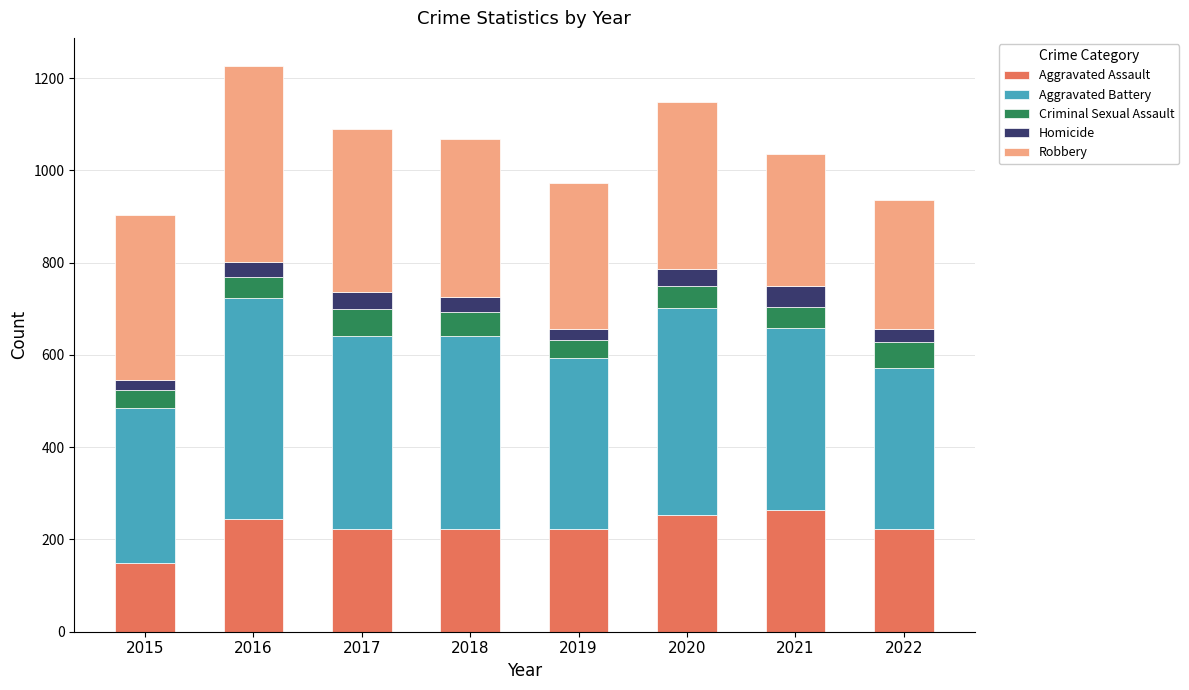

Which category has the lowest value in the Aggravated Assault series?

2015